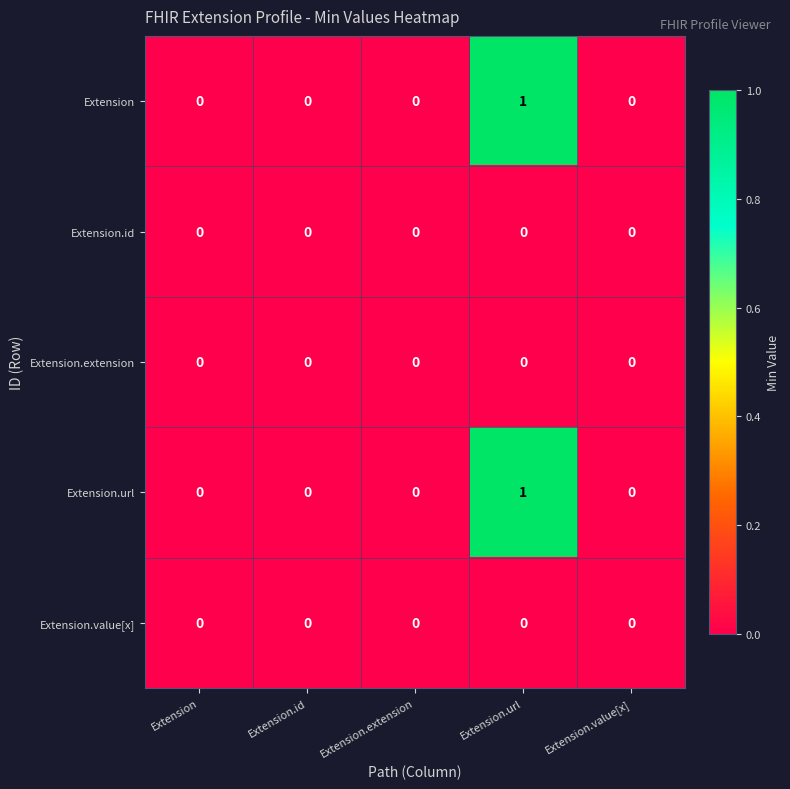

At which category does the chart reach its peak across all series?

Extension.url